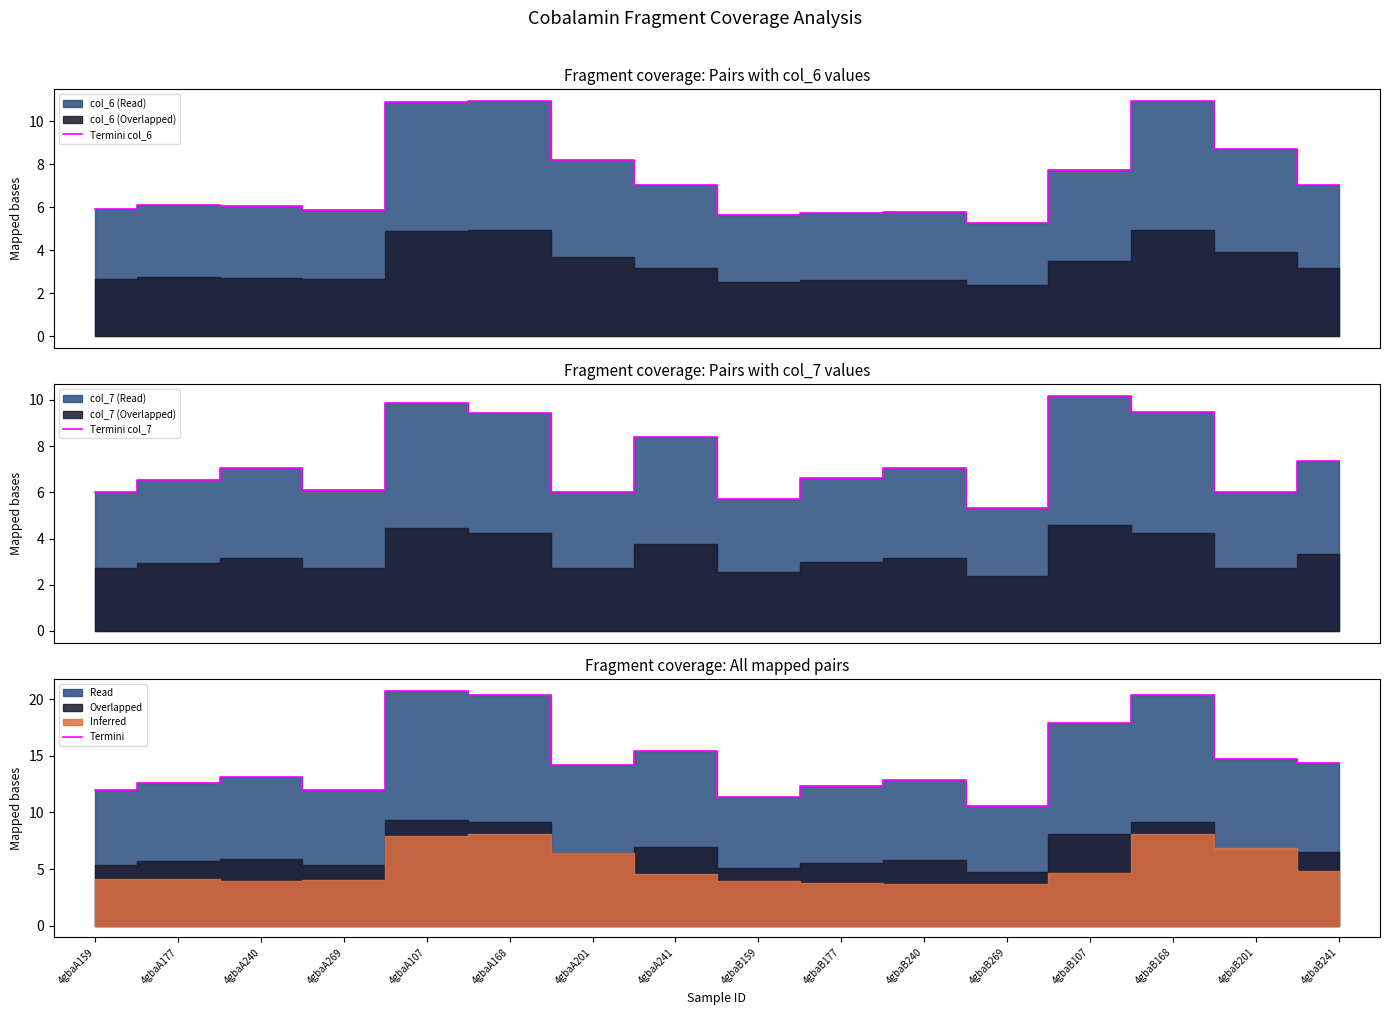

Which series has the largest total across all categories?

Termini